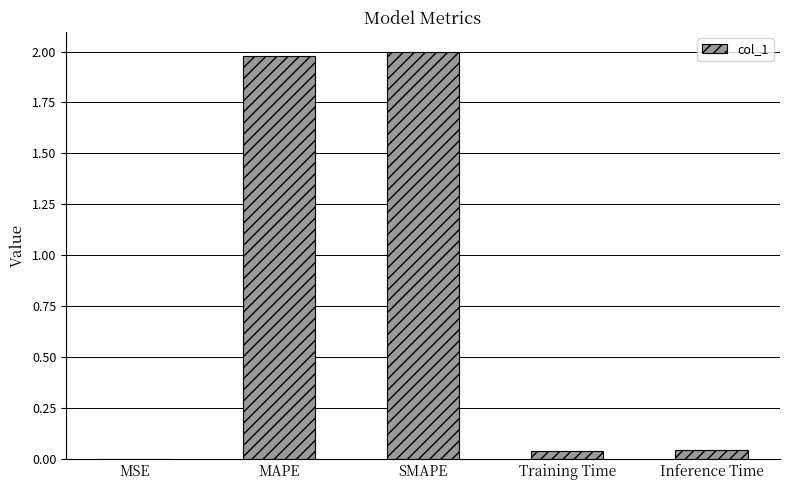

What is the sum of all values?

4.1